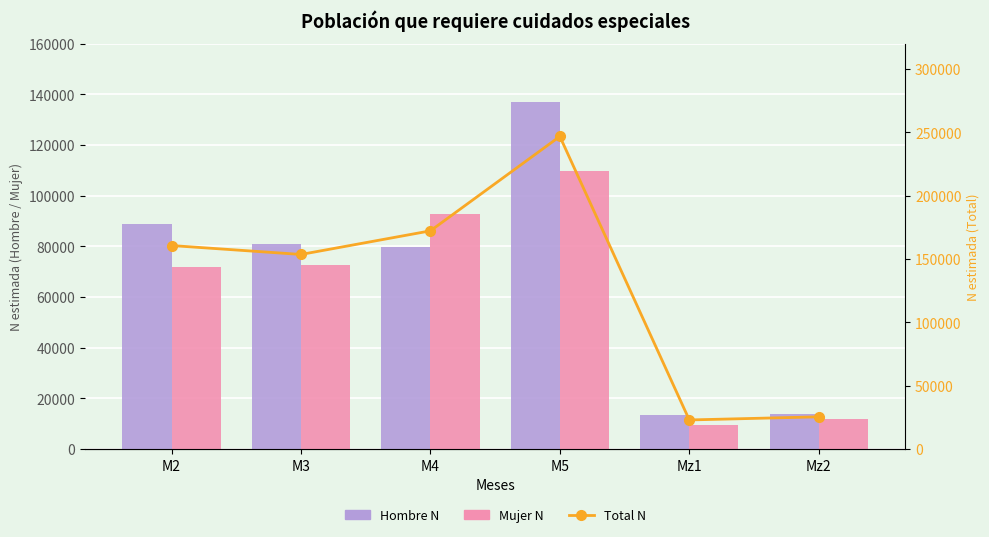

What is the average value of the Mujer N series?

61312